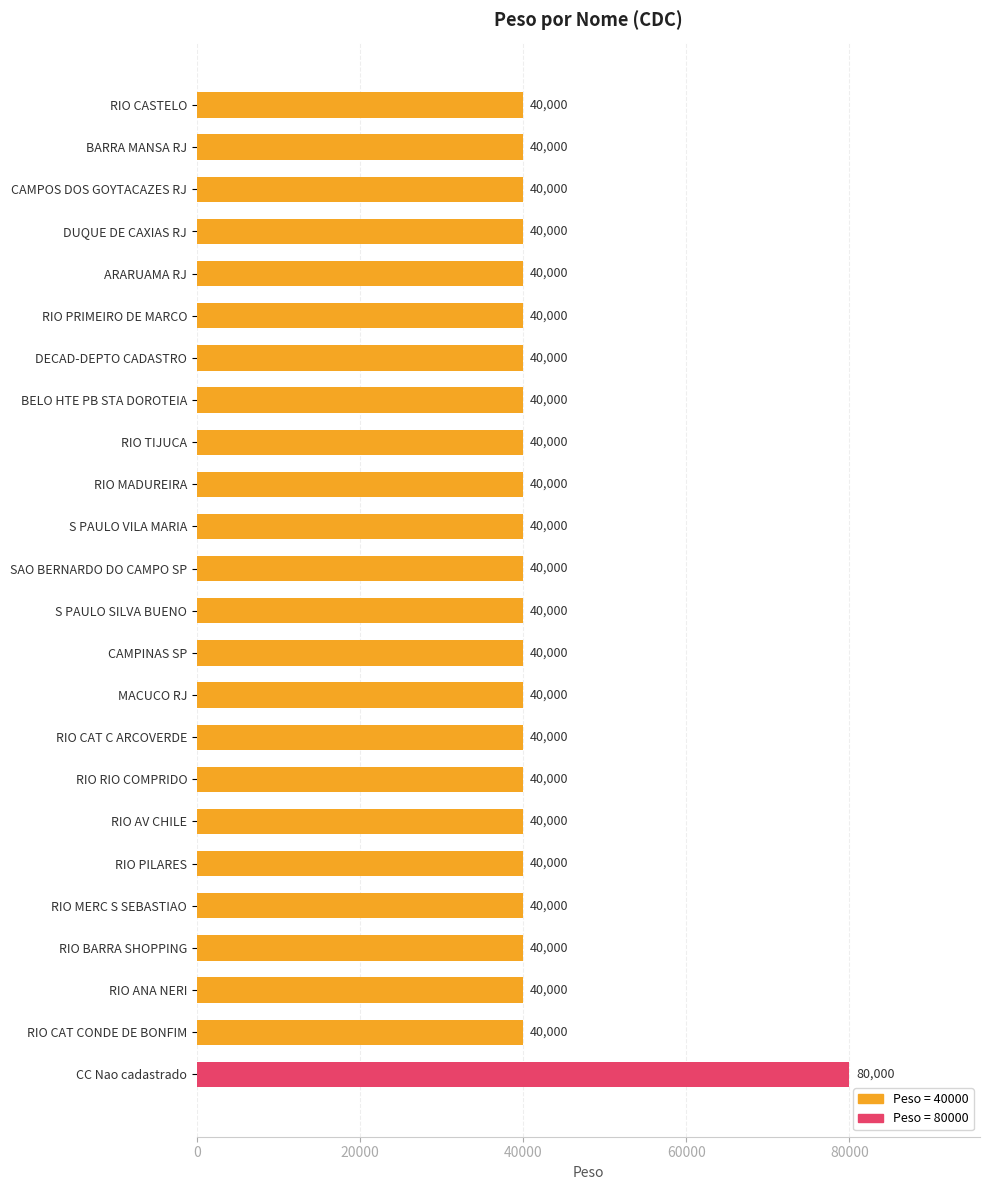

Approximately how many times larger is the value at RIO ANA NERI compared to CAMPOS DOS GOYTACAZES RJ?

1.0